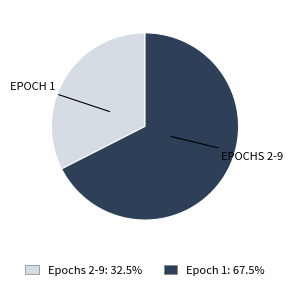

How many segments does this pie chart have?

2